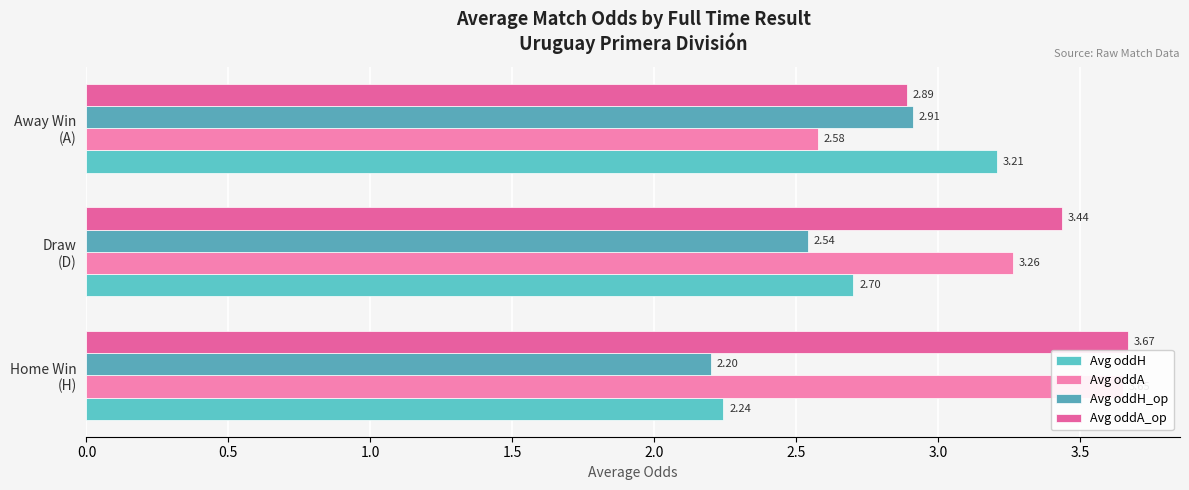

What is the lowest value of the Avg oddH_op series?

2.2